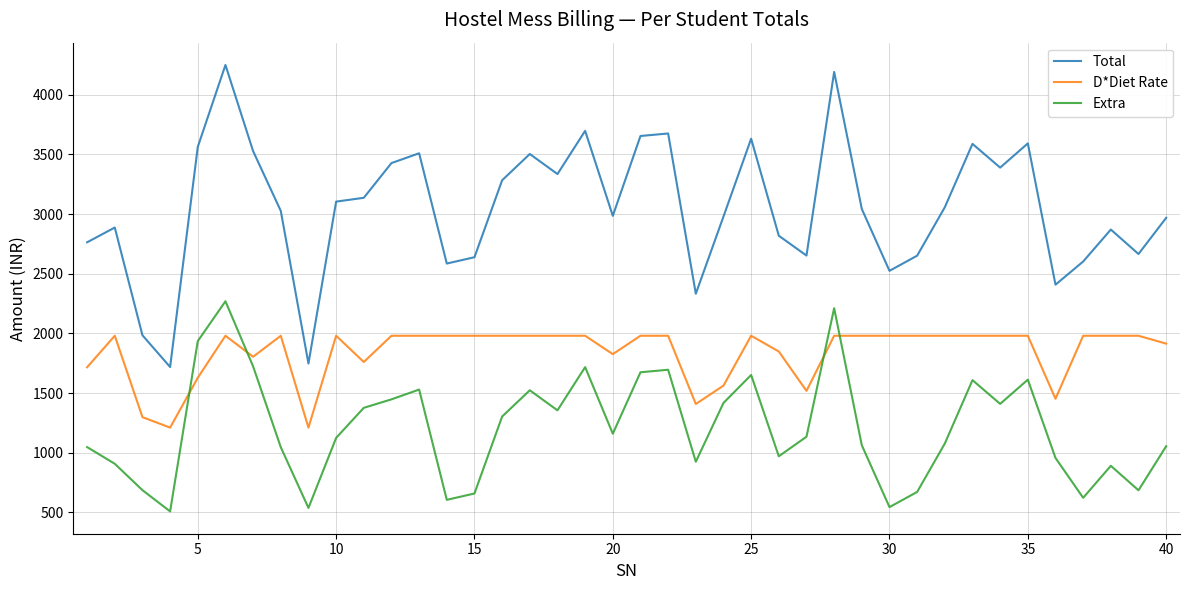

What is the minimum value for Extra?

508